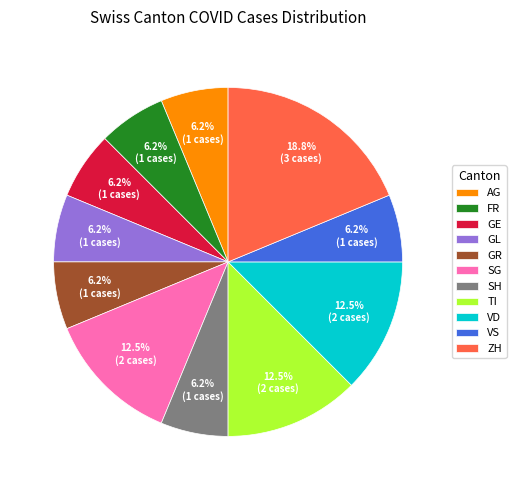

How much of the chart is everything except TI?

87.5%